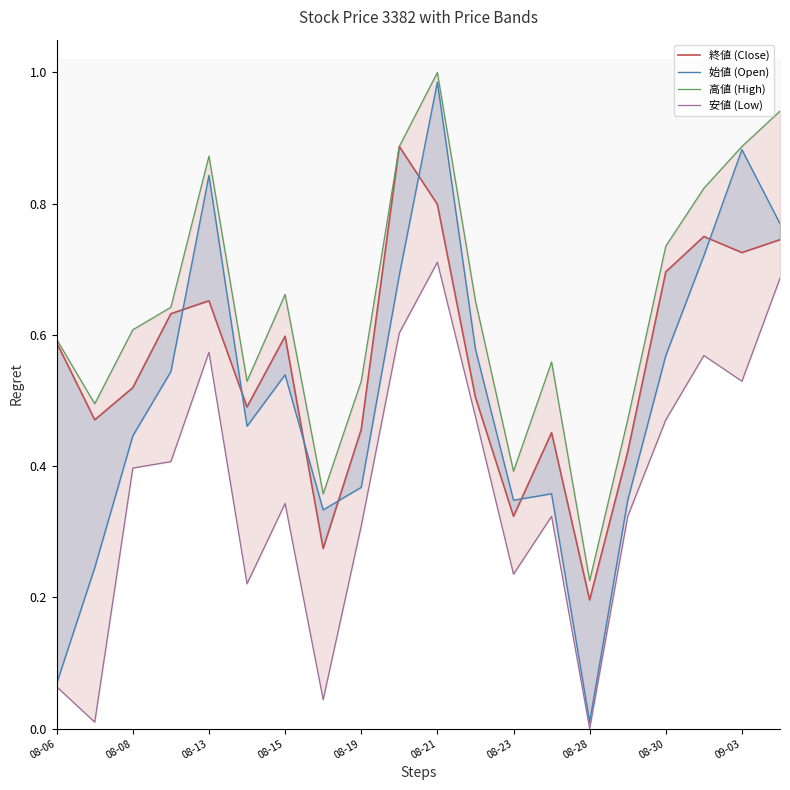

The 安値 (Low) series shows 0.8 at 11. True or false?

False